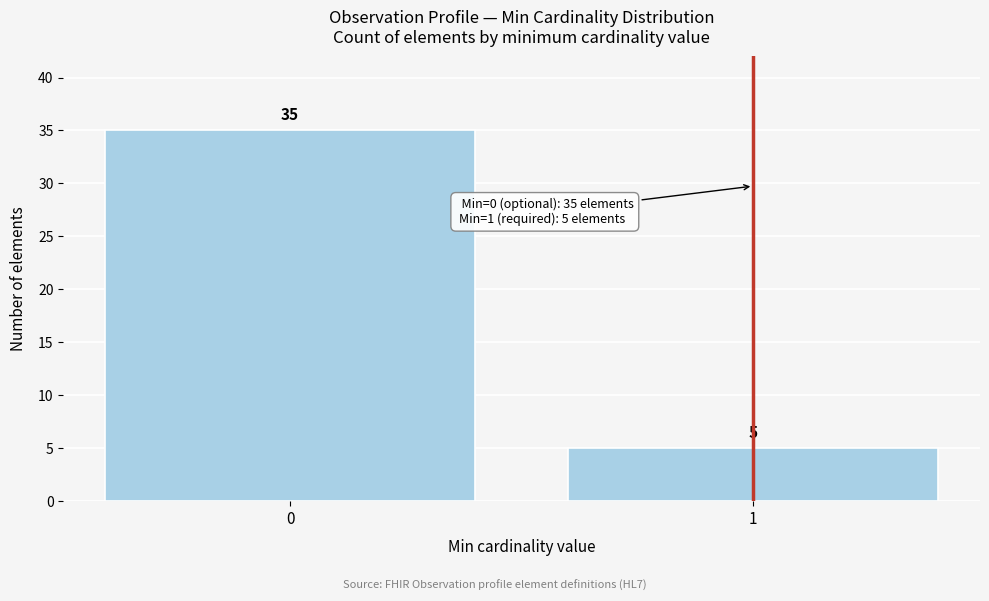

Reading left to right, list all the values displayed in this chart.

0=35	1=5